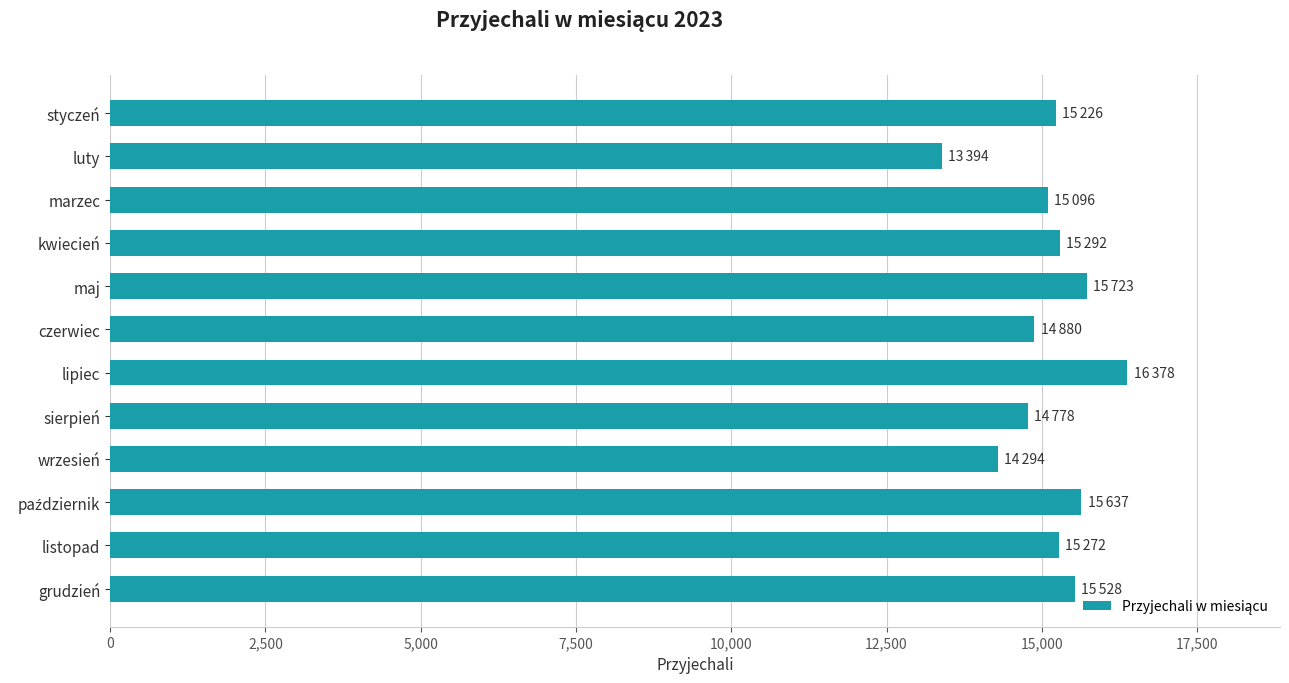

How many data points are less than 15272?

6